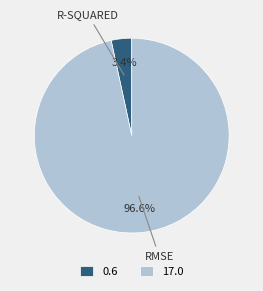

How many slices are in this pie chart?

2